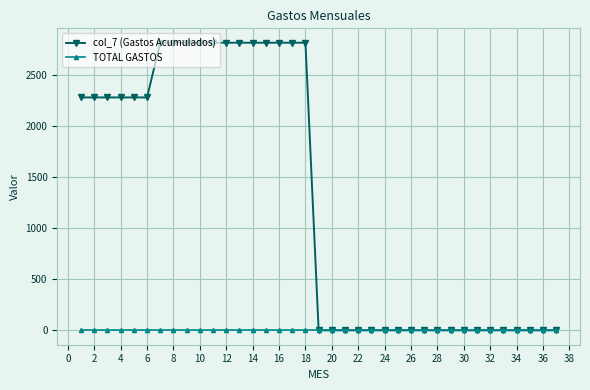

What is the maximum value for col_7 (Gastos Acumulados)?

2817.8